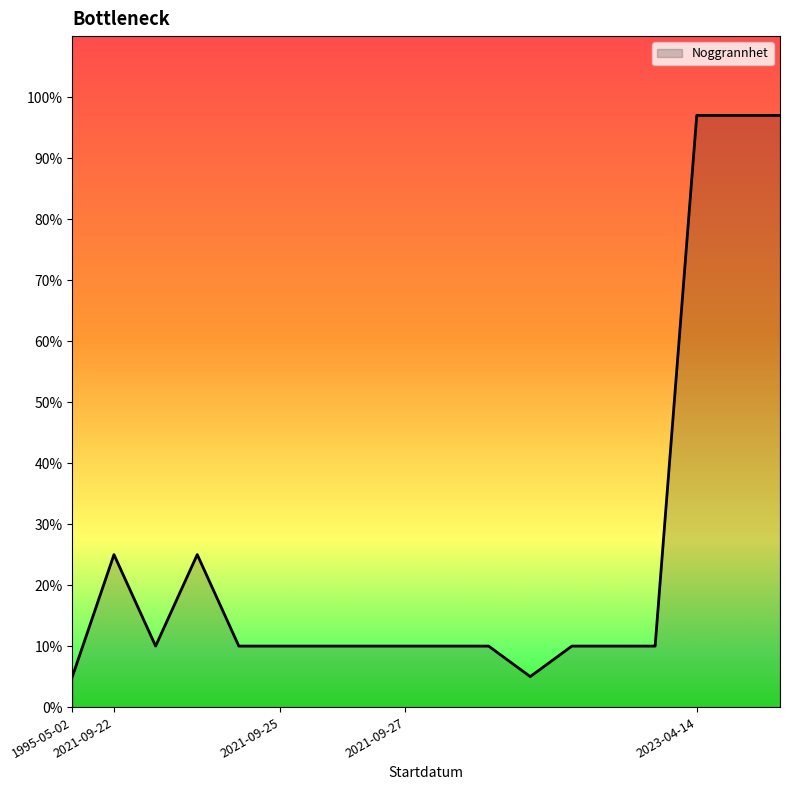

What is the maximum value shown in the chart?

97